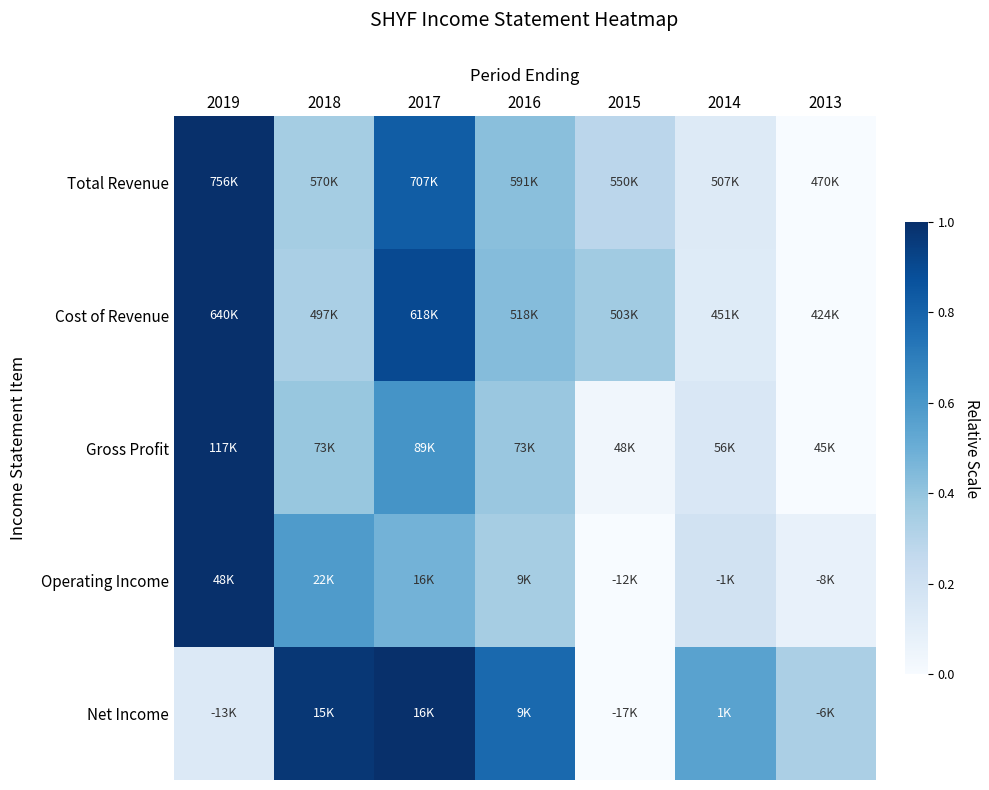

Reading left to right, extract all data points from this chart.

Total Revenue: 2019=1.0	2018=0.4	2017=0.8	2016=0.4	2015=0.3	2014=0.1	2013=0.0
Cost of Revenue: 2019=1.0	2018=0.3	2017=0.9	2016=0.4	2015=0.4	2014=0.1	2013=0.0
Gross Profit: 2019=1.0	2018=0.4	2017=0.6	2016=0.4	2015=0.0	2014=0.2	2013=0.0
Operating Income: 2019=1.0	2018=0.6	2017=0.5	2016=0.4	2015=0.0	2014=0.2	2013=0.1
Net Income: 2019=0.1	2018=1.0	2017=1.0	2016=0.8	2015=0.0	2014=0.6	2013=0.3